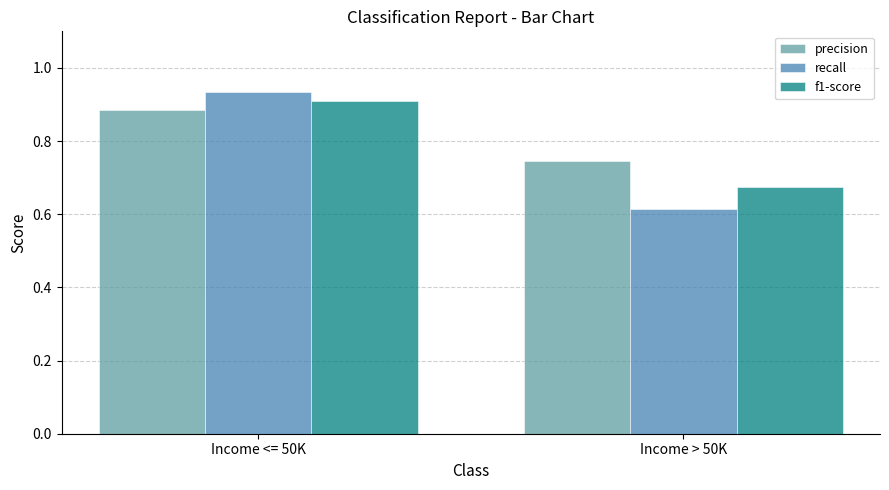

How many categories are shown in the chart?

2